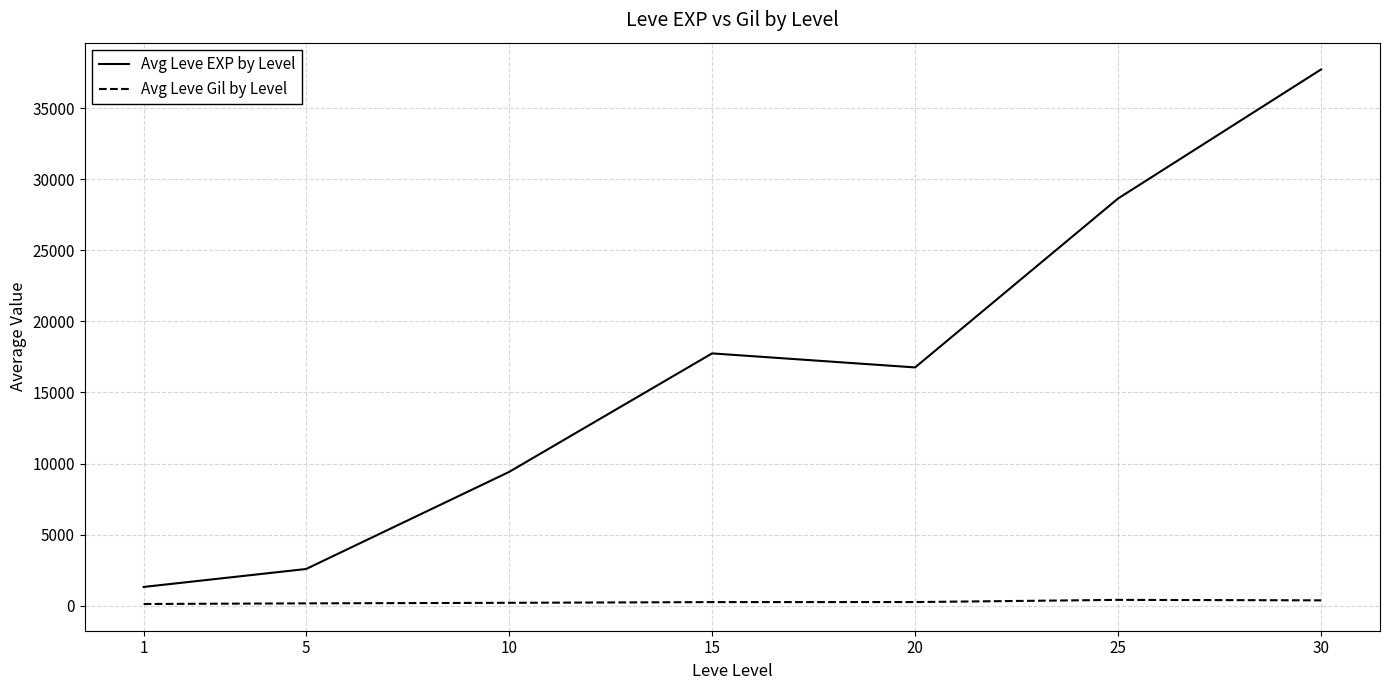

Is the value of Avg Leve EXP by Level at 15 greater than the value of Avg Leve Gil by Level at 15?

Yes